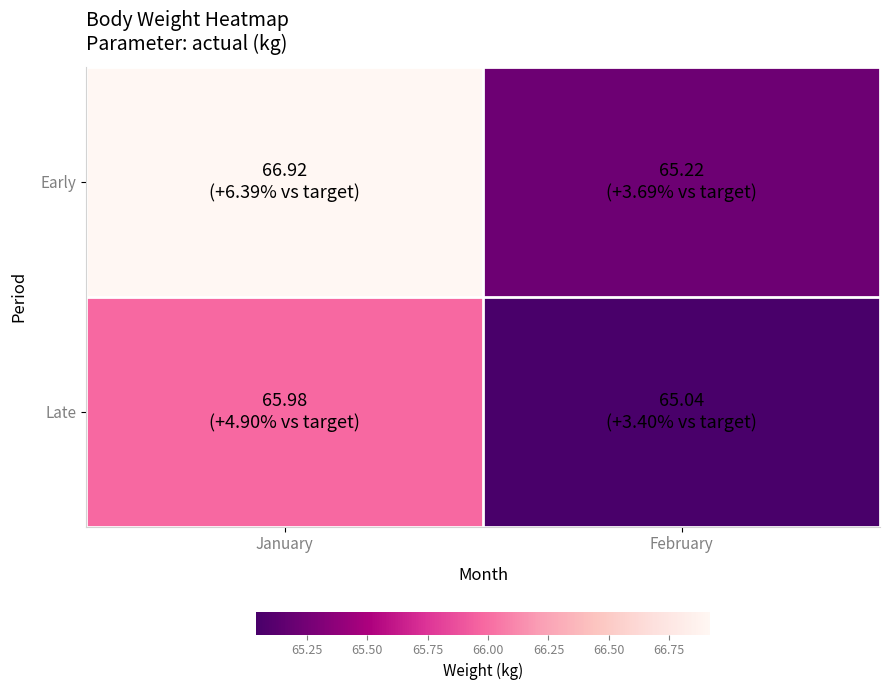

List the series in order of their peak value, lowest first.

Late, Early